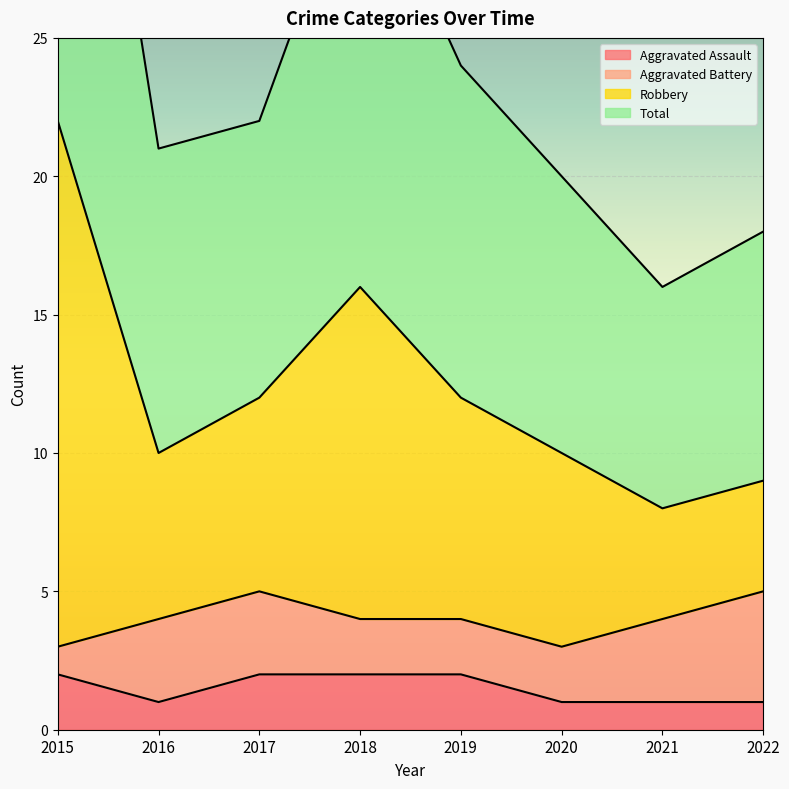

At which category is the sum across all series the highest?

2015